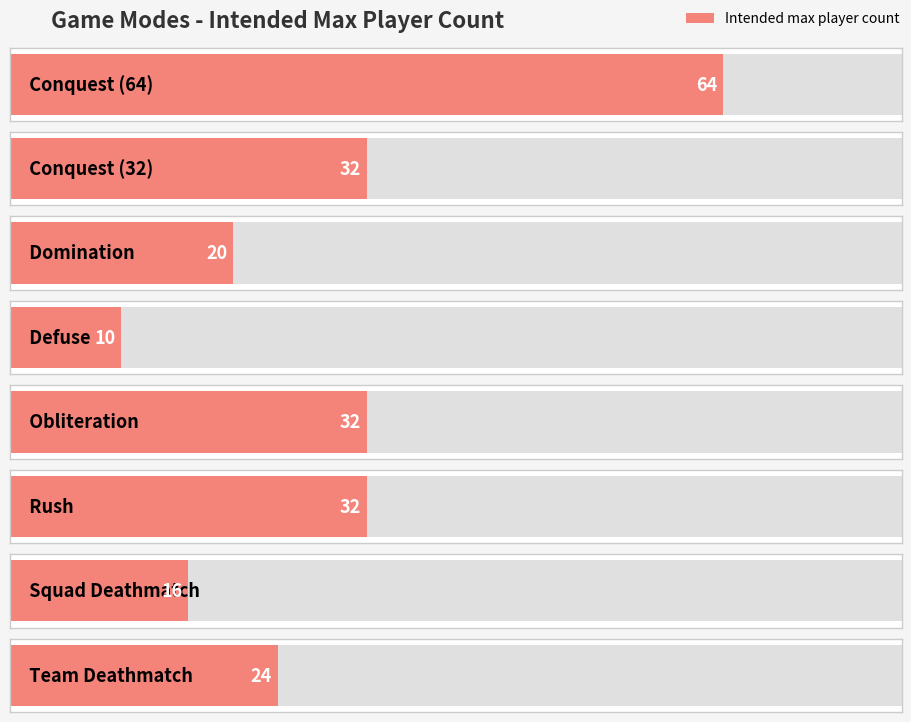

Does the chart contain any negative values?

No